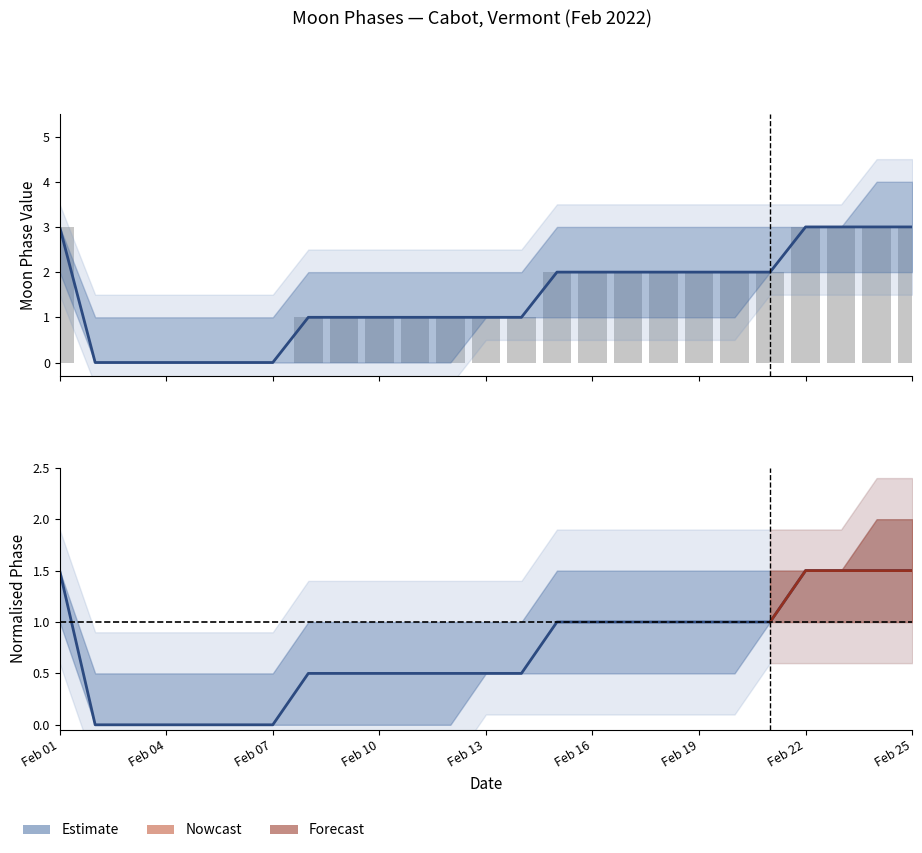

How many data points are less than 1?

6